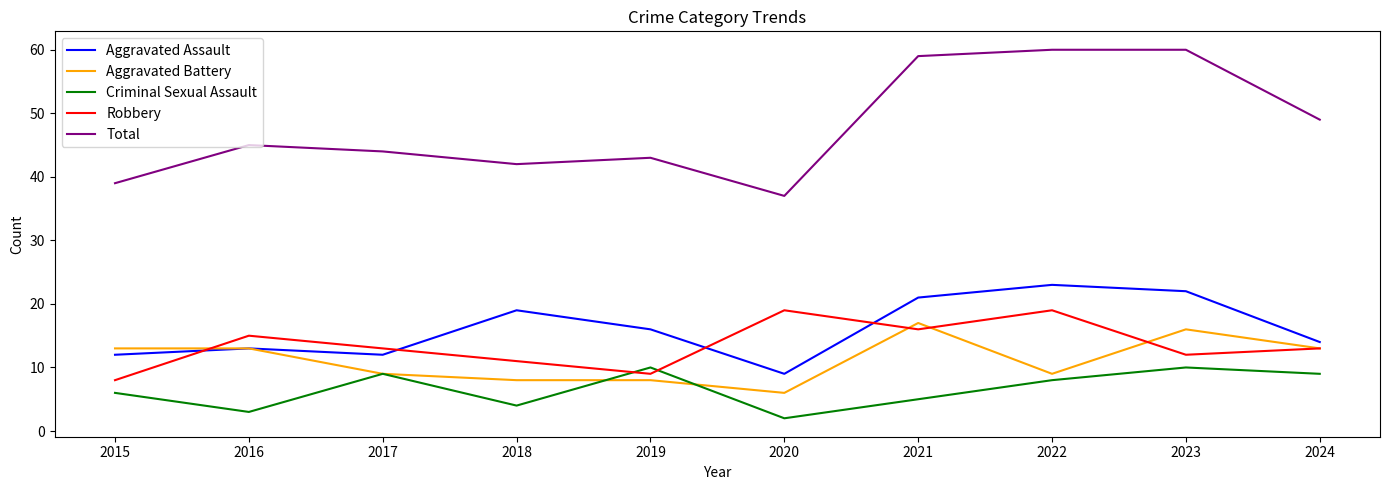

At which category does Robbery reach its first local peak?

2016